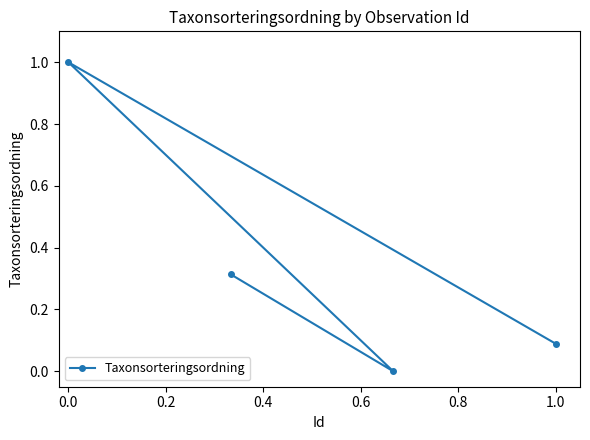

What is the greatest value displayed?

1.0